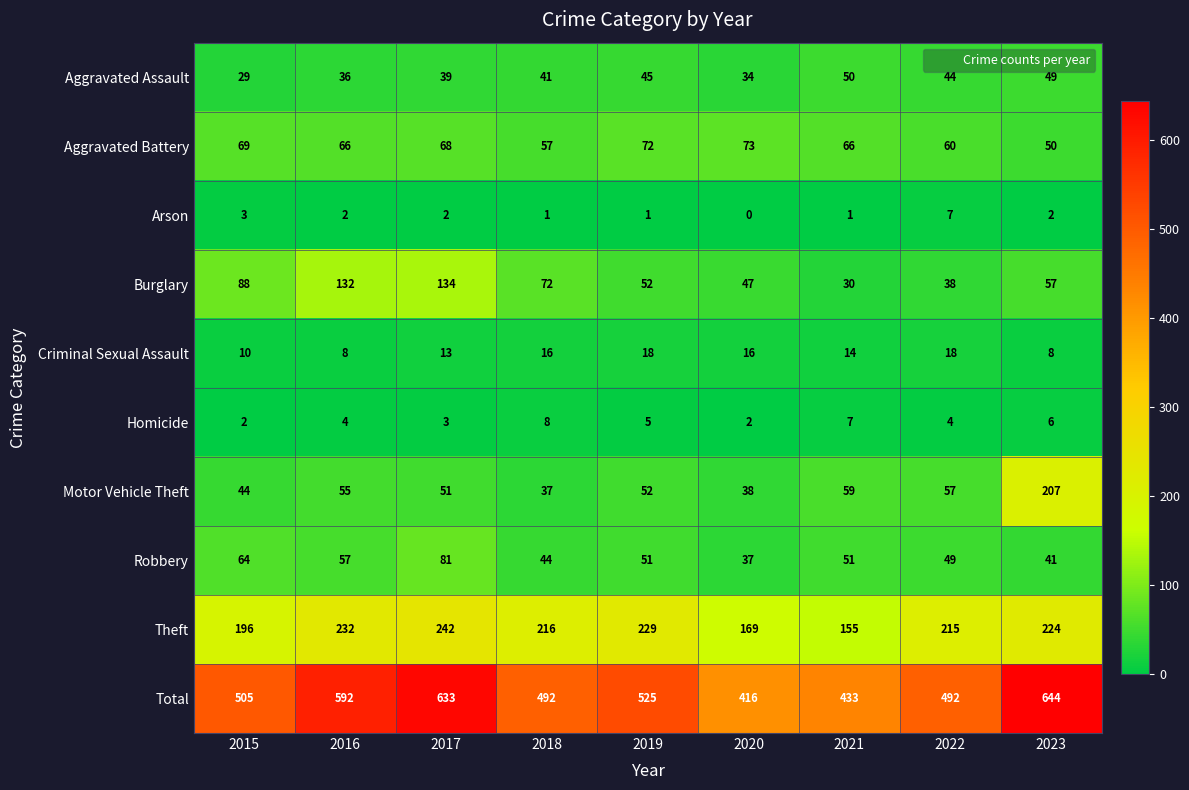

What is the sum of all Arson values?

19